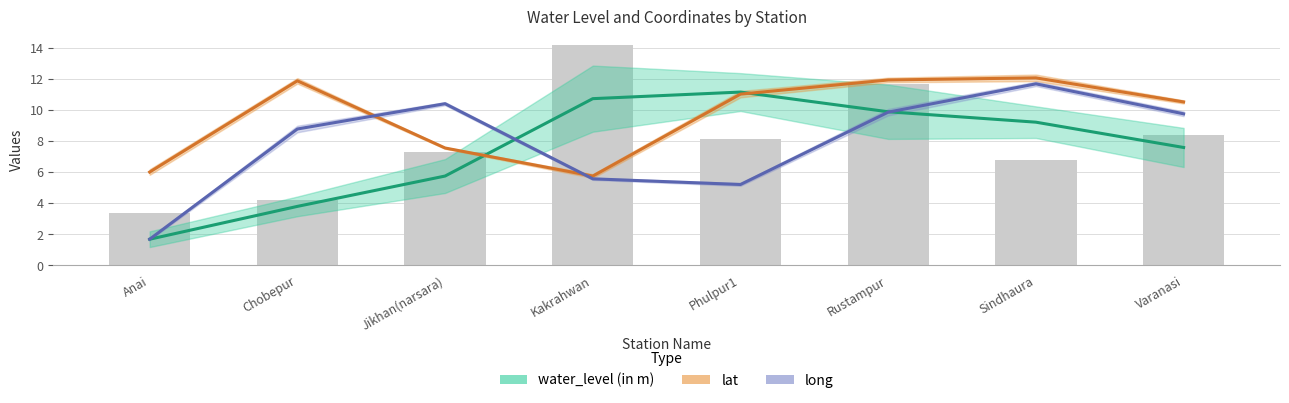

Which has a higher value, Anai or Rustampur?

Rustampur